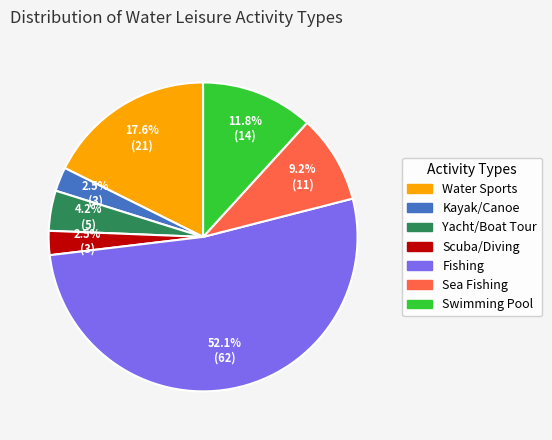

Does any single category account for the majority?

Yes